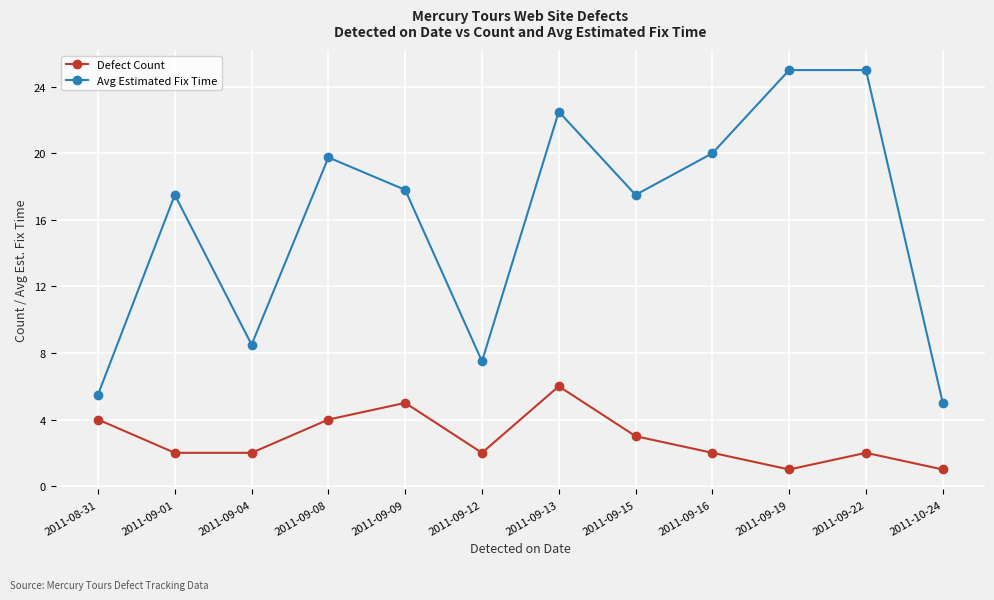

How many data points does each series have?

12